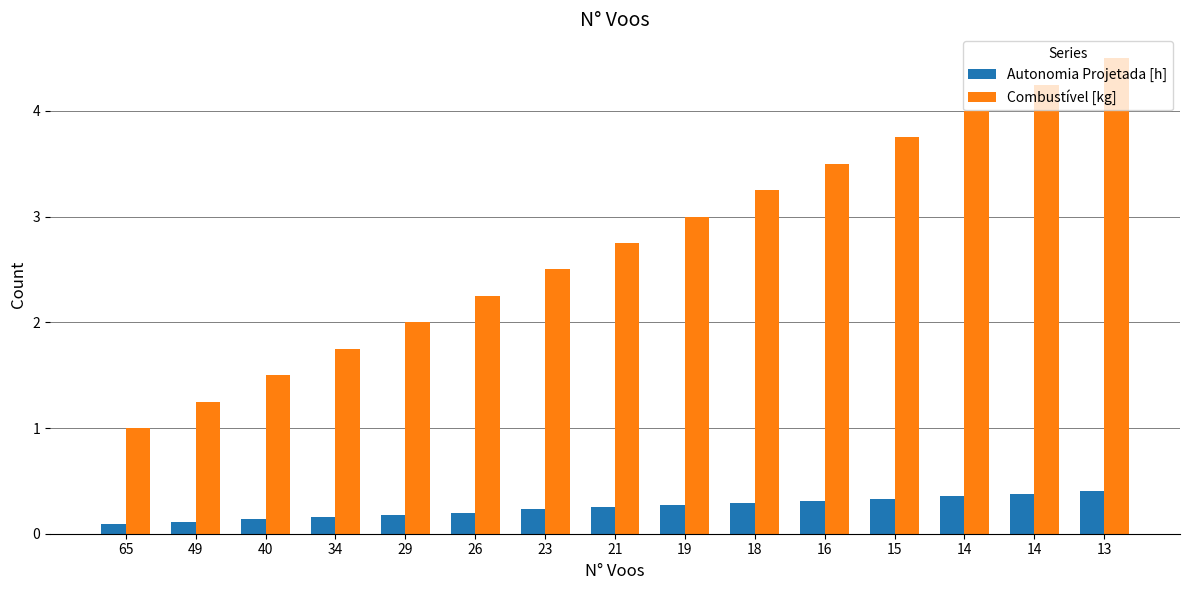

The value of Combustível [kg] at 16 is 5.3. True or false?

False